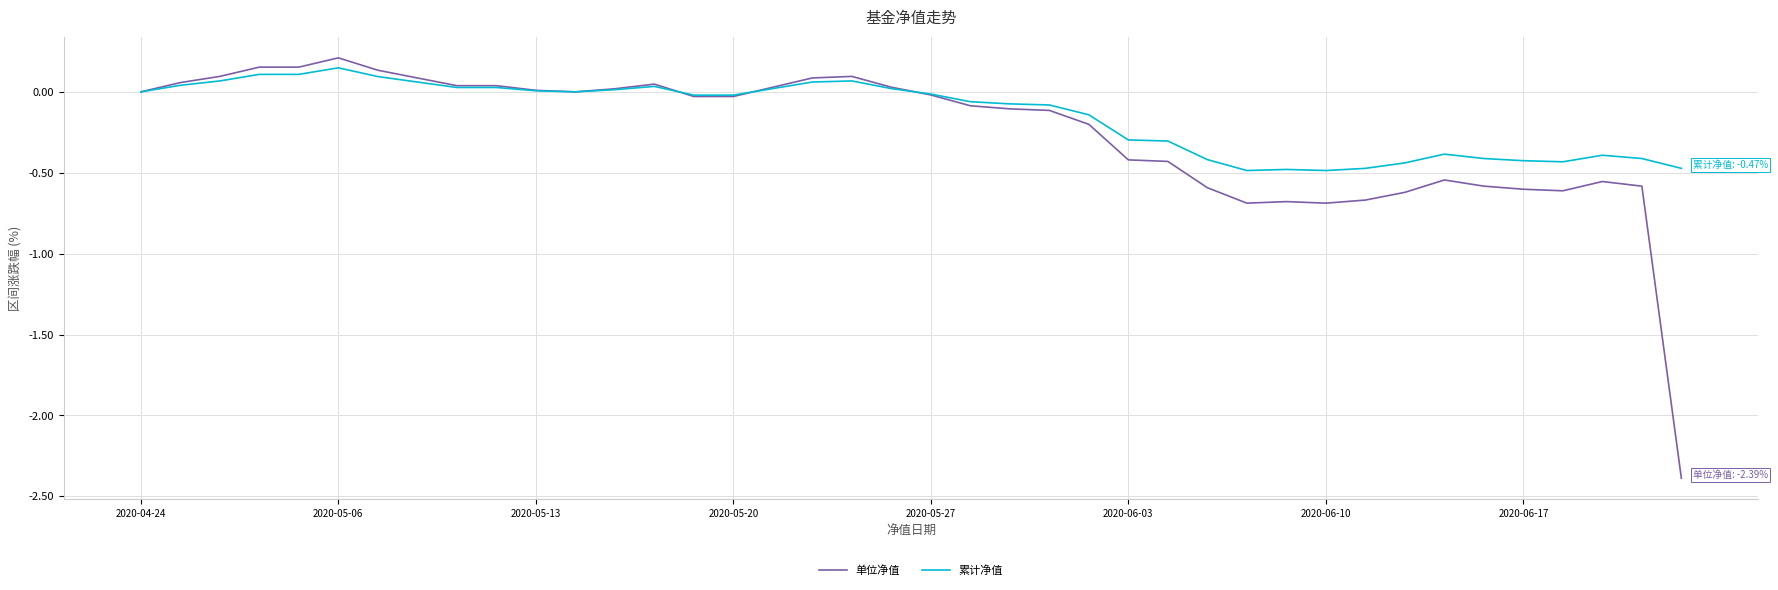

What is the minimum value for 单位净值?

-2.4